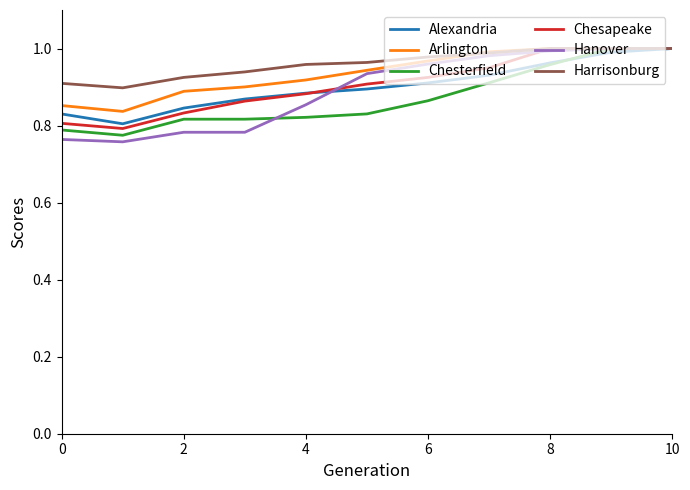

Is the value of Harrisonburg at 10 greater than the value of Chesterfield at 8?

Yes